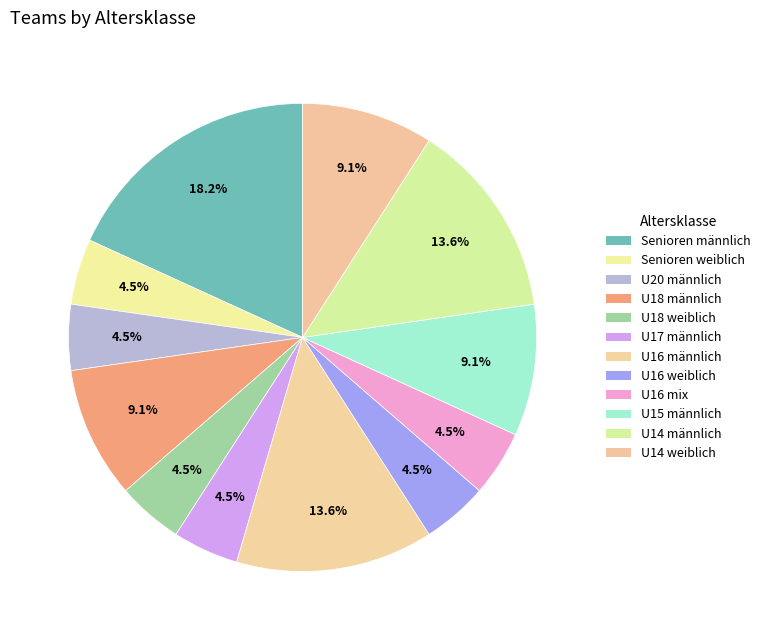

How many segments does this pie chart have?

12